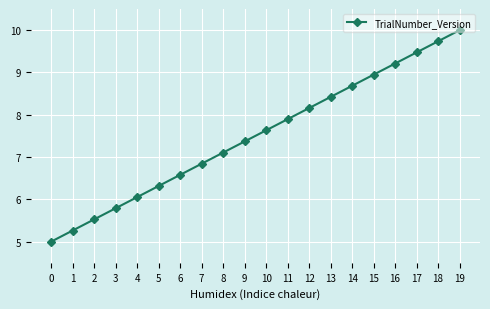

Reading left to right, what are all the values shown in this chart?

0=5.0	1=5.3	2=5.5	3=5.8	4=6.1	5=6.3	6=6.6	7=6.8	8=7.1	9=7.4	10=7.6	11=7.9	12=8.2	13=8.4	14=8.7	15=8.9	16=9.2	17=9.5	18=9.7	19=10.0